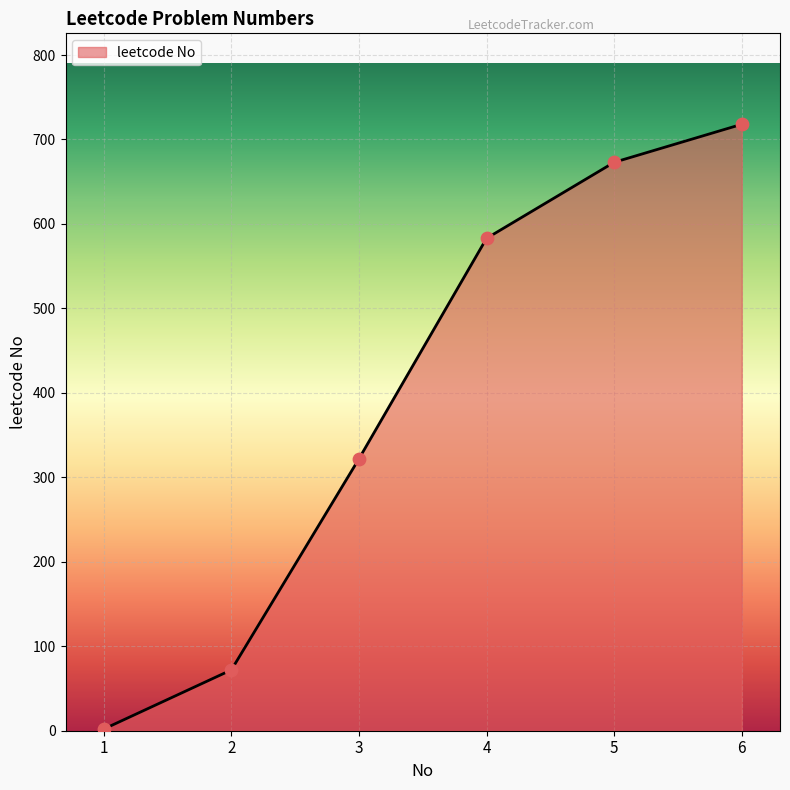

What is the ratio of the value at 6 to the value at 3?

2.2